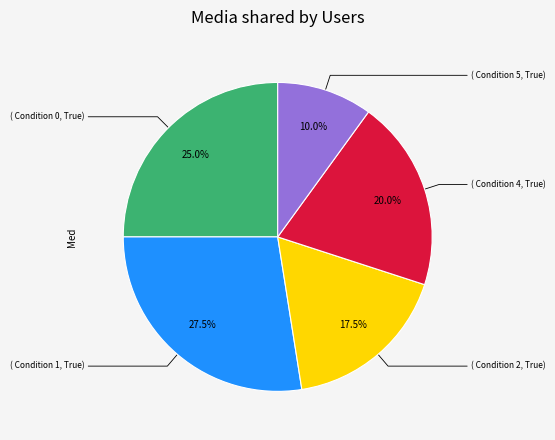

Does any single category account for the majority?

No